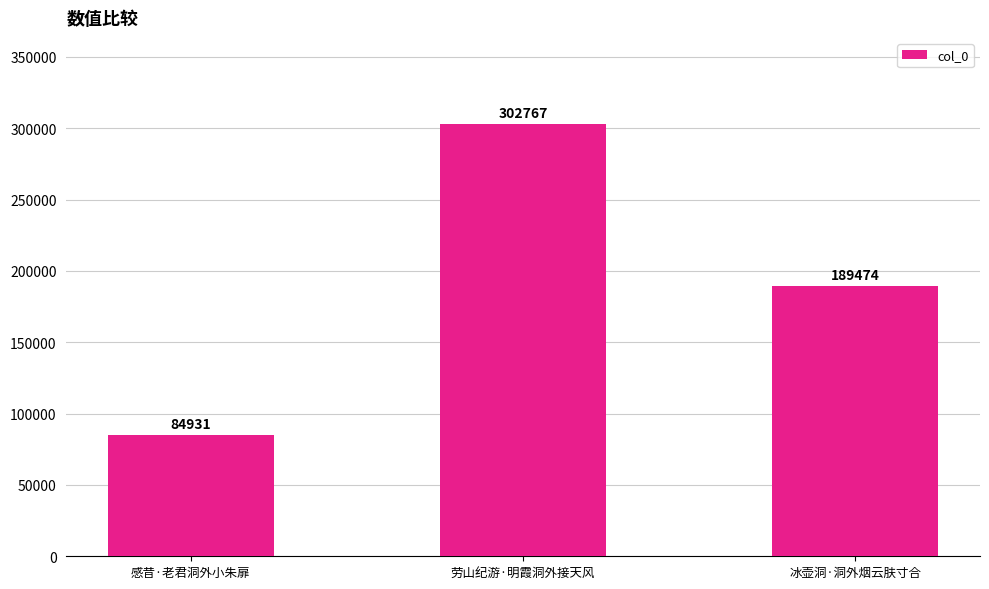

The value at 感昔·老君洞外小朱扉 is 84931. True or false?

True